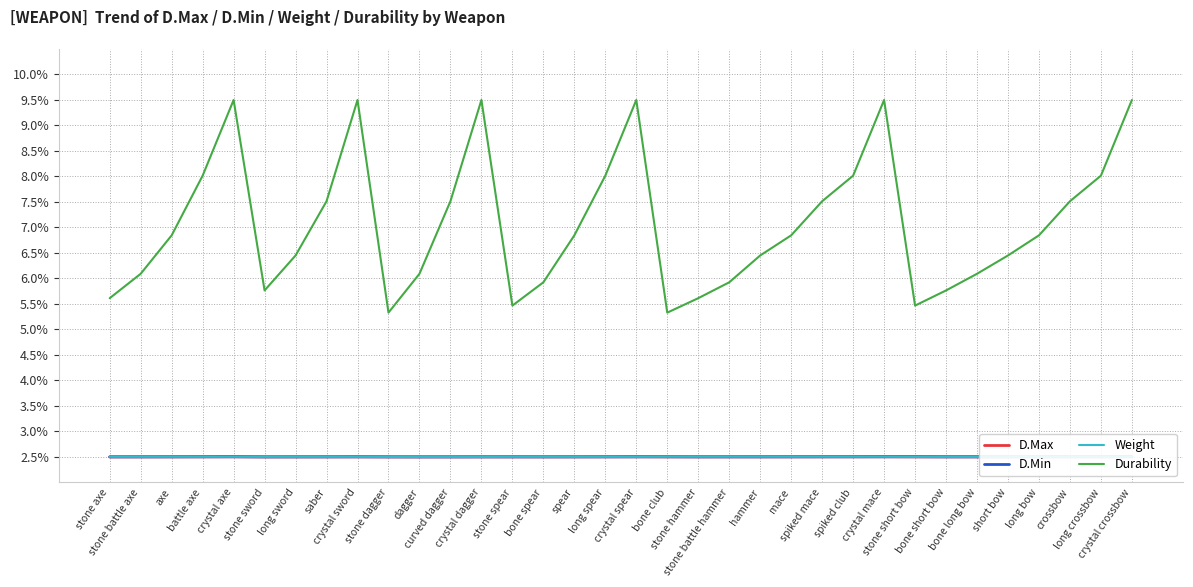

Is it true that Durability equals 8.0 at long crossbow?

True